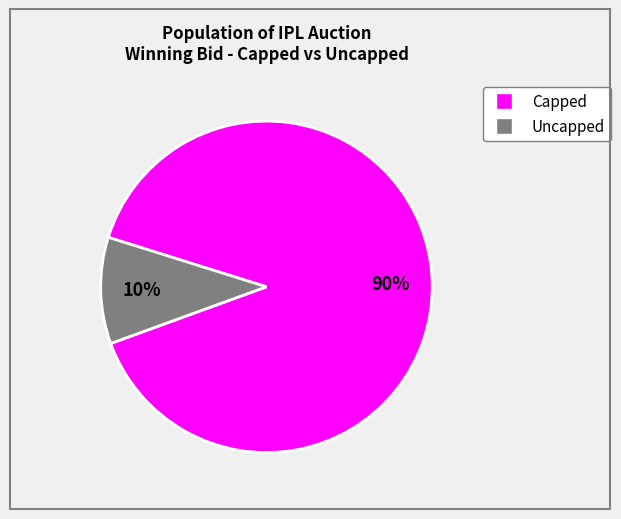

To the nearest percent, what is the average slice percentage?

50%